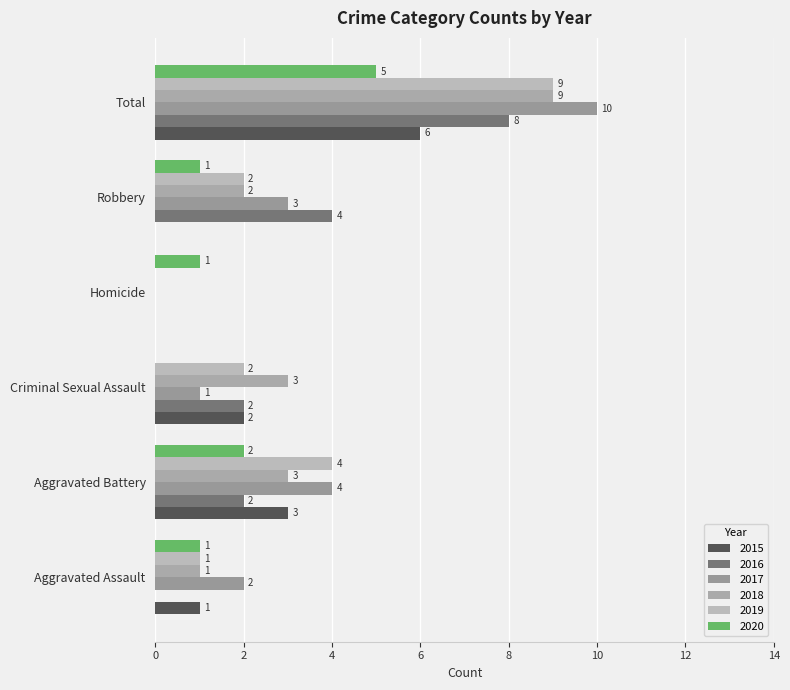

At which label does 2017 reach its minimum?

Homicide